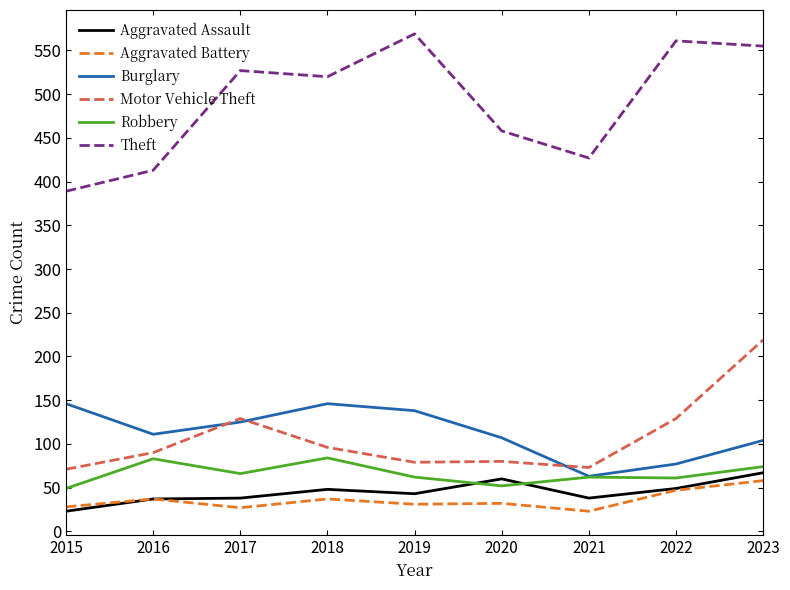

Is it true that Burglary equals 146 at 2015?

True